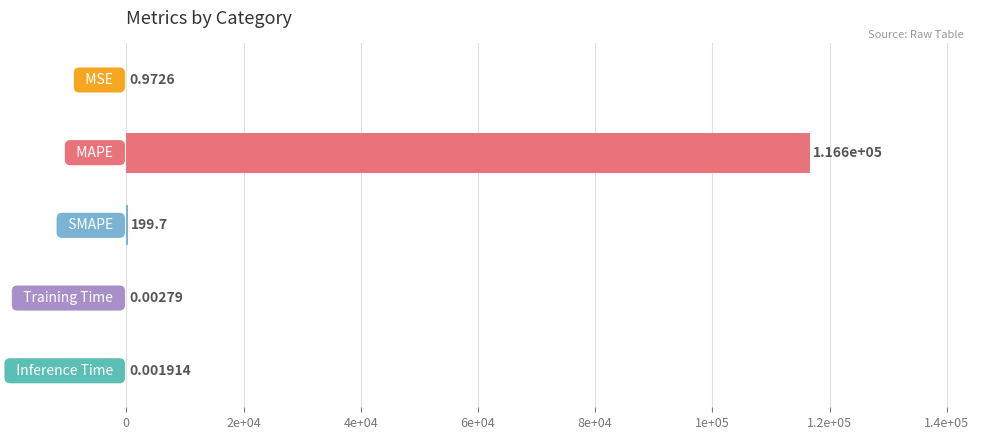

Are the bars horizontal?

Yes